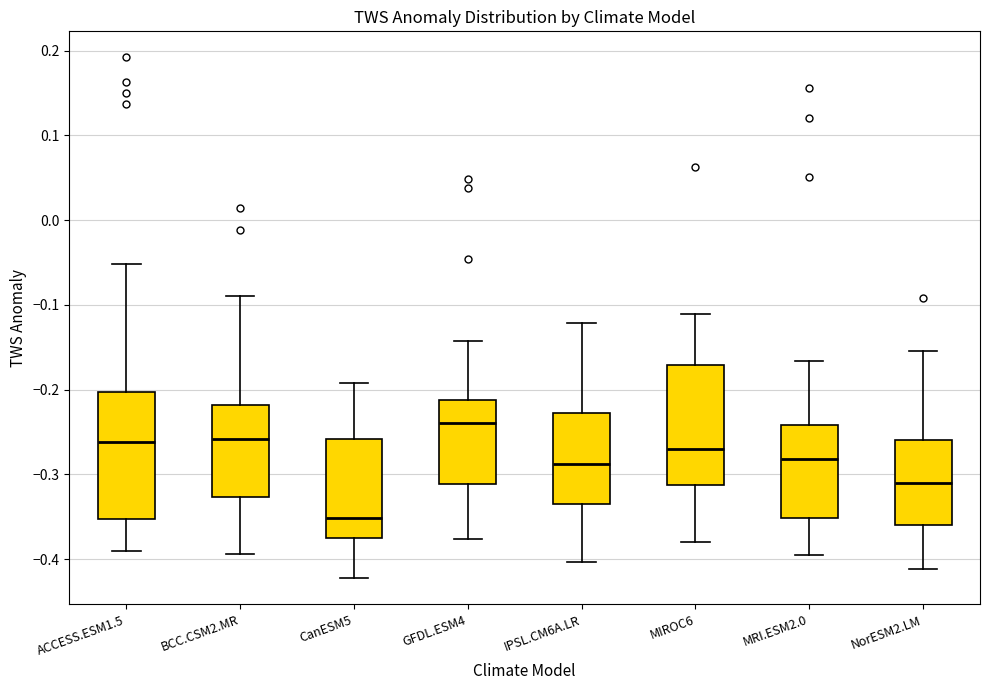

Which box has the lowest median line?

CanESM5